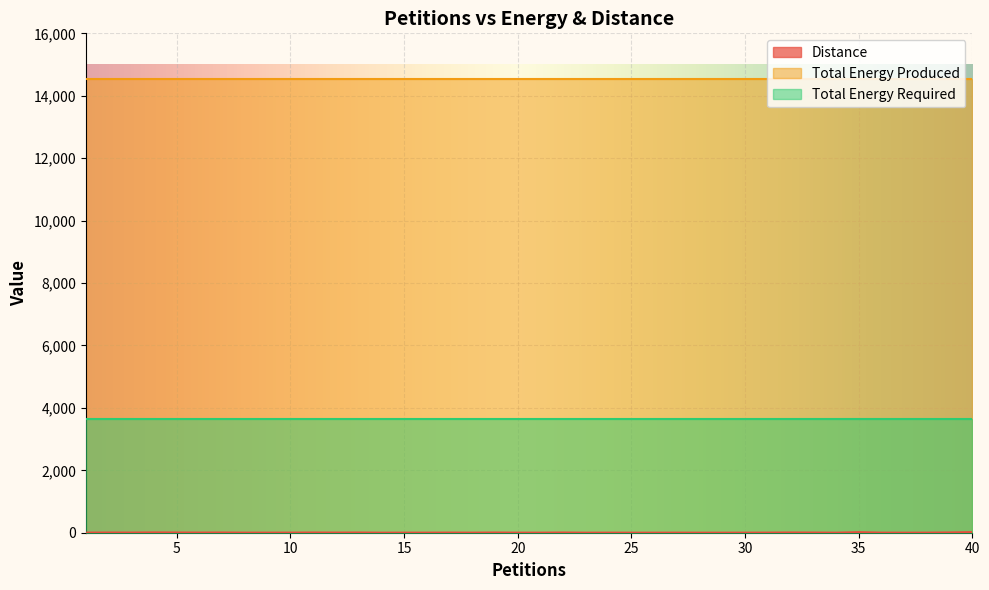

The Total Energy Required series shows 1424 at 3. True or false?

False